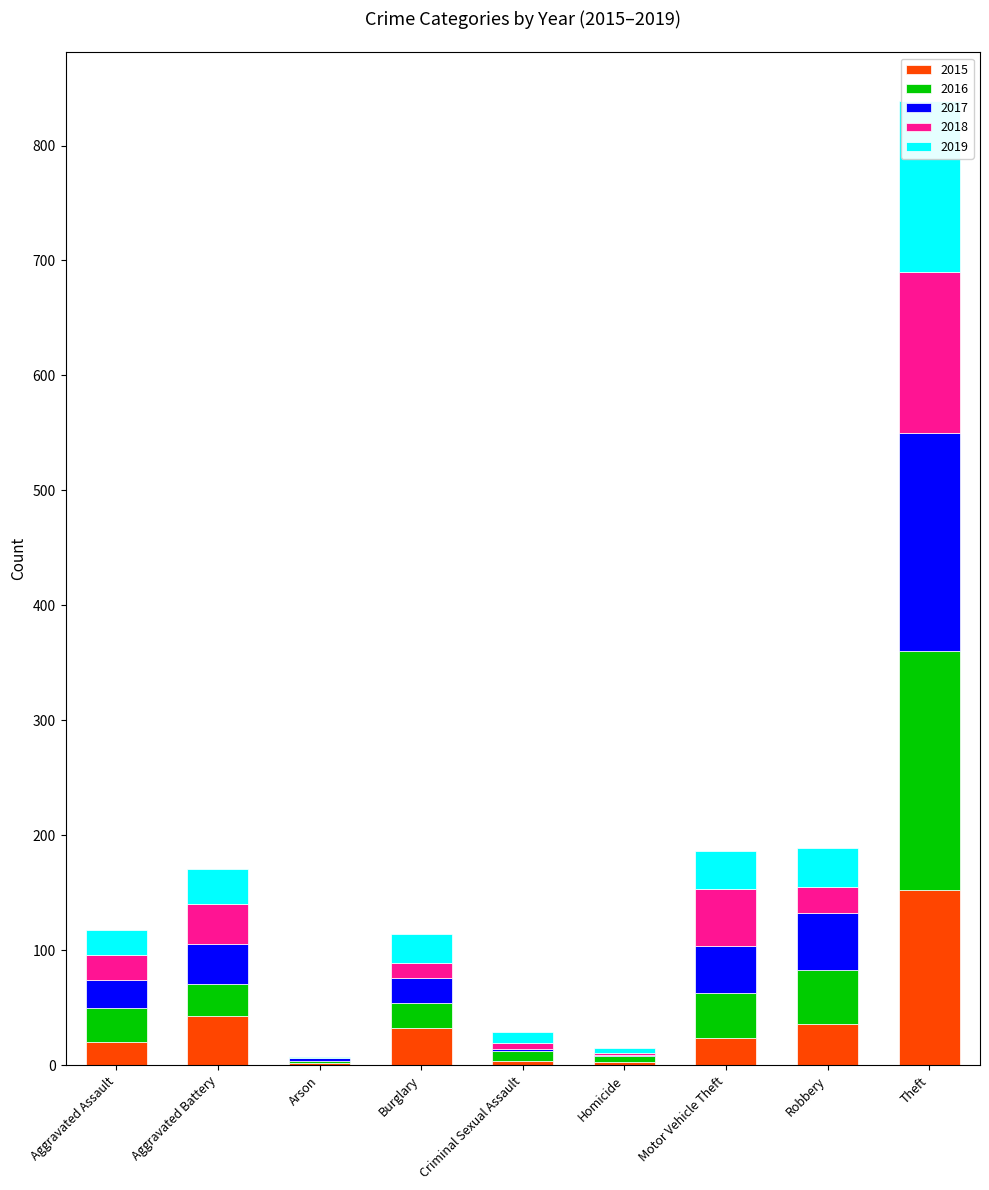

What is the sum of the 2017 values at Burglary and Theft?

212